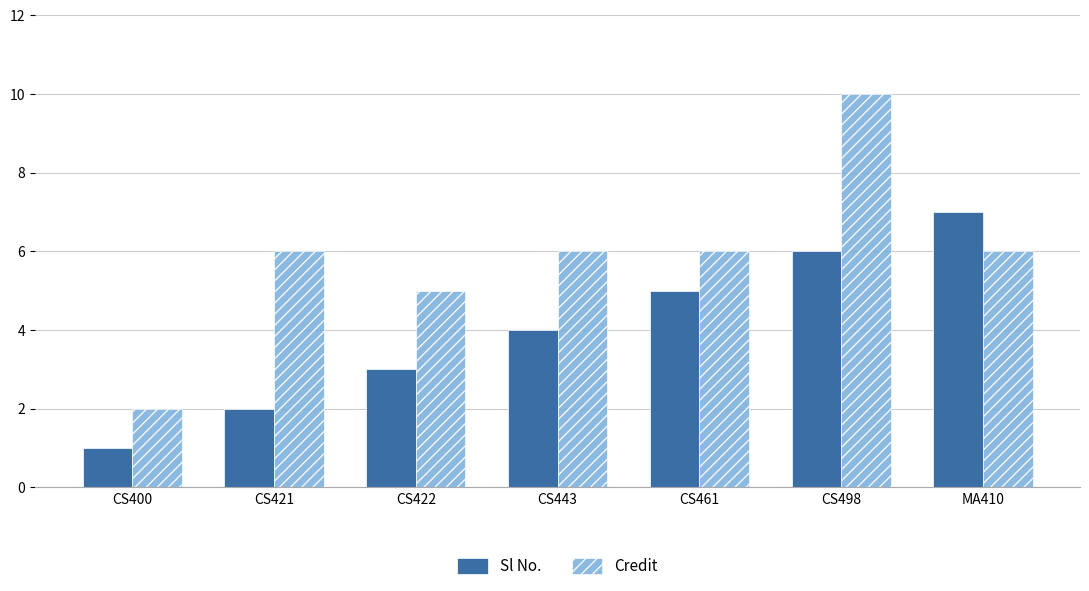

Is it true that Sl No. equals 7 at CS461?

False